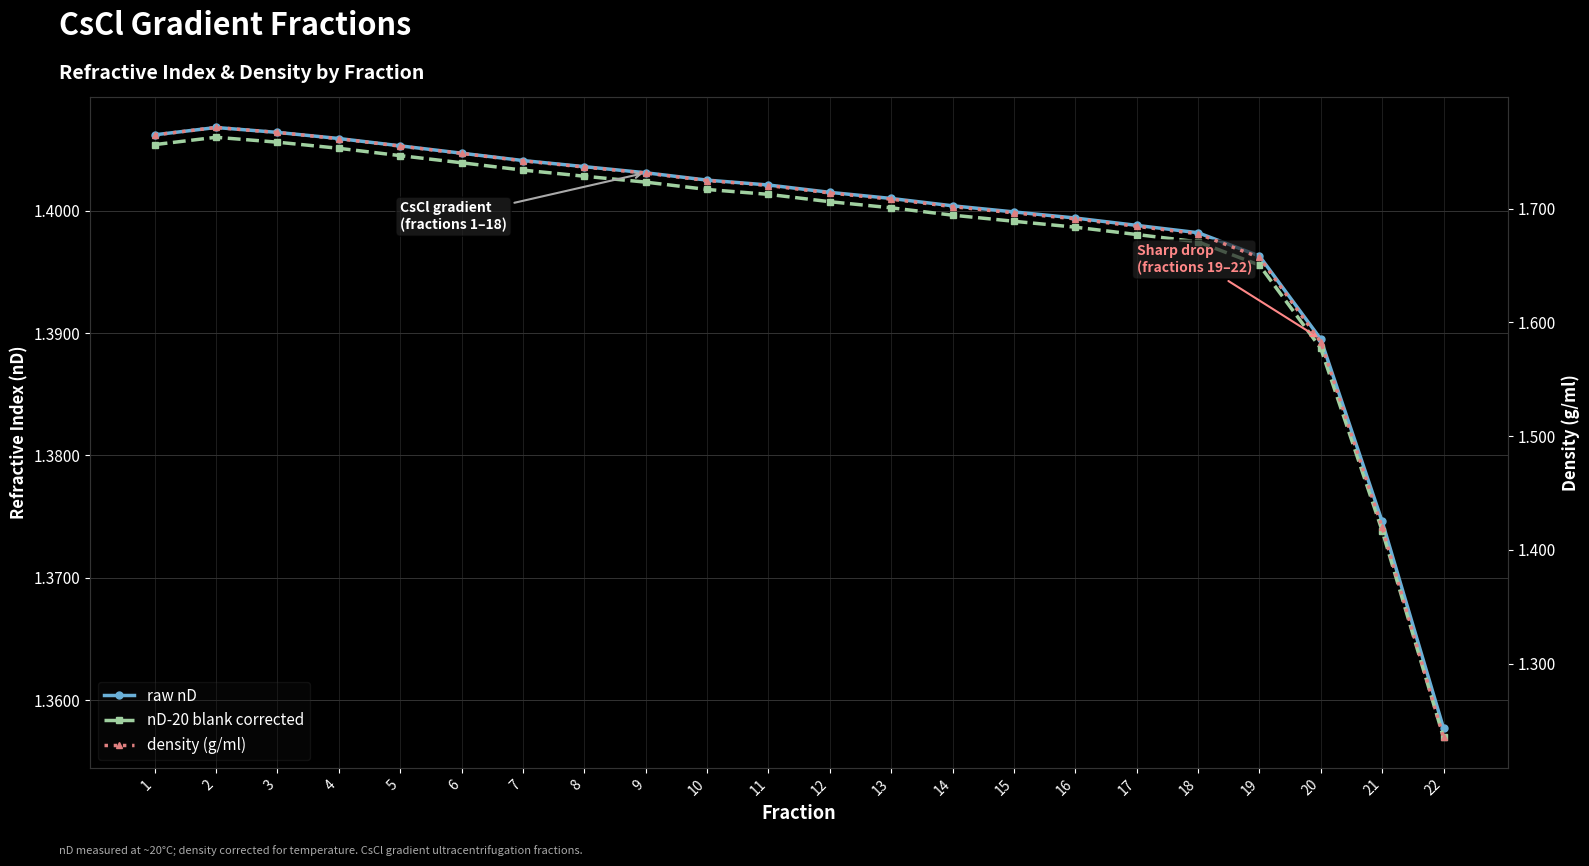

Rank the series at 1 from lowest to highest value.

nD-20 blank corrected, raw nD, density (g/ml)